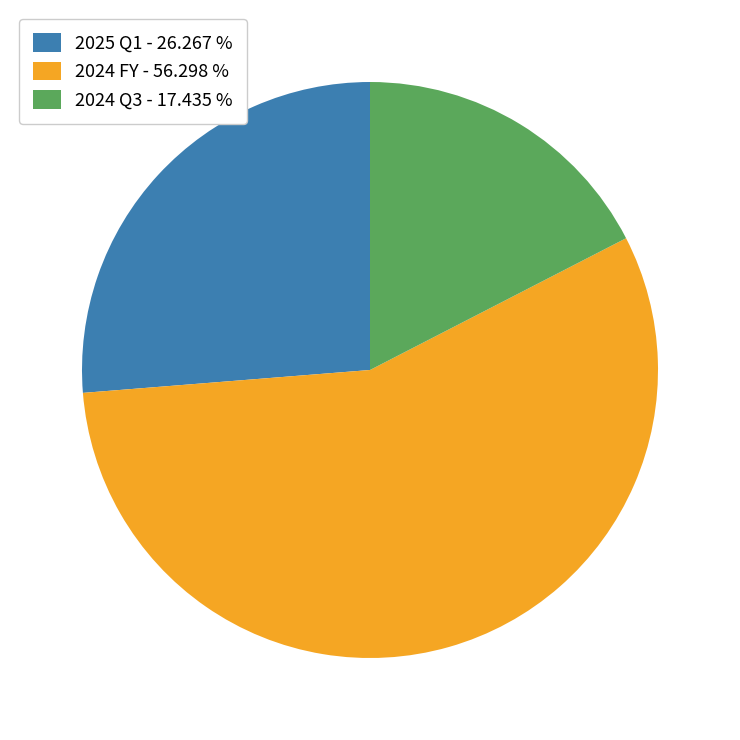

How many slices are in this pie chart?

3